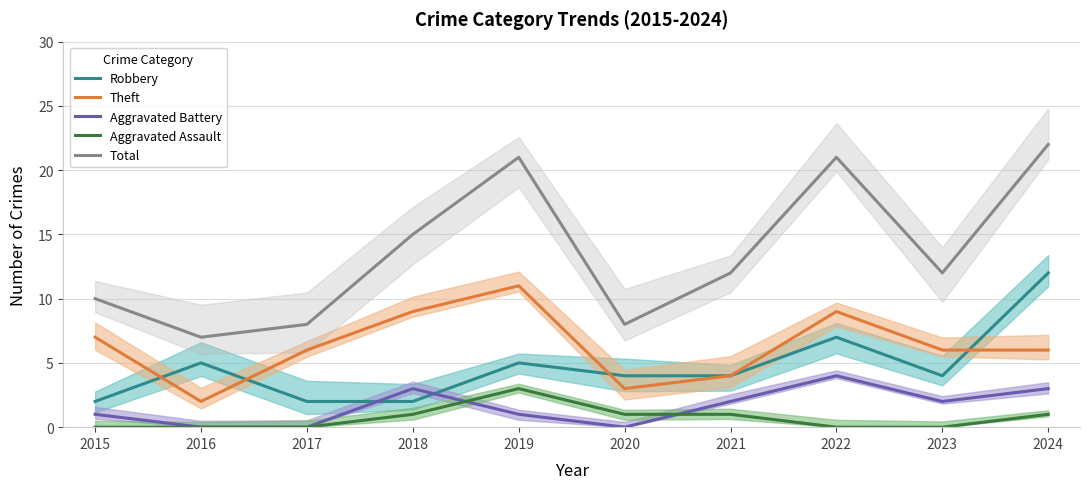

Which series has the largest total across all categories?

Total